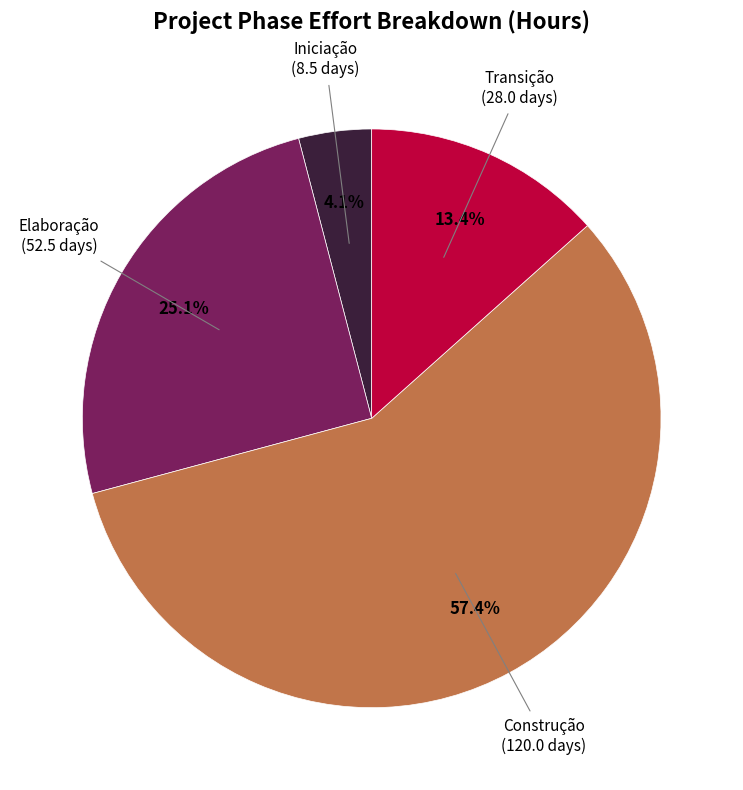

Which slice is the smallest?

Iniciação